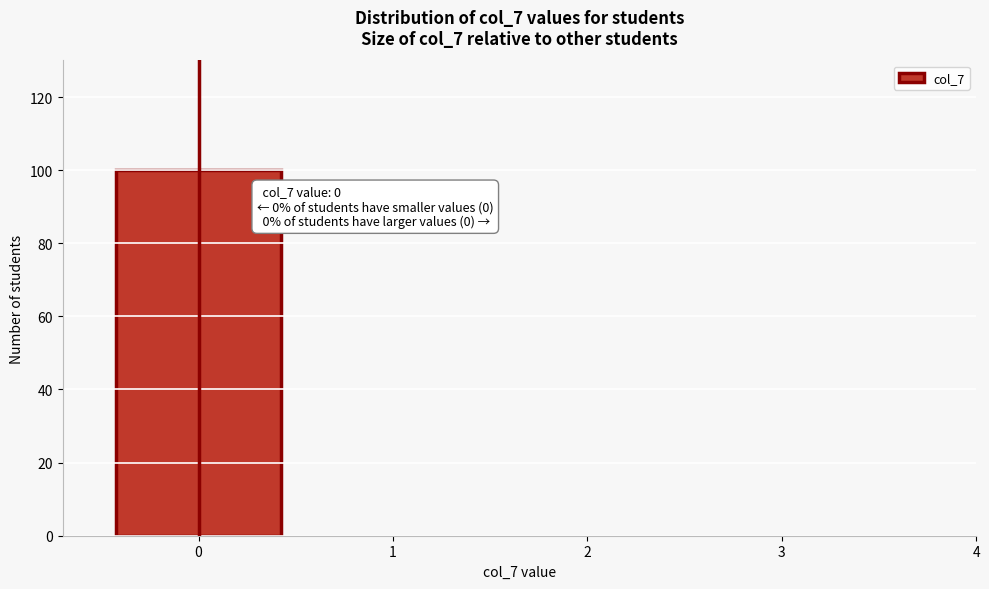

Over which range of the x-axis is the bar tallest?

-0.5 to 0.5